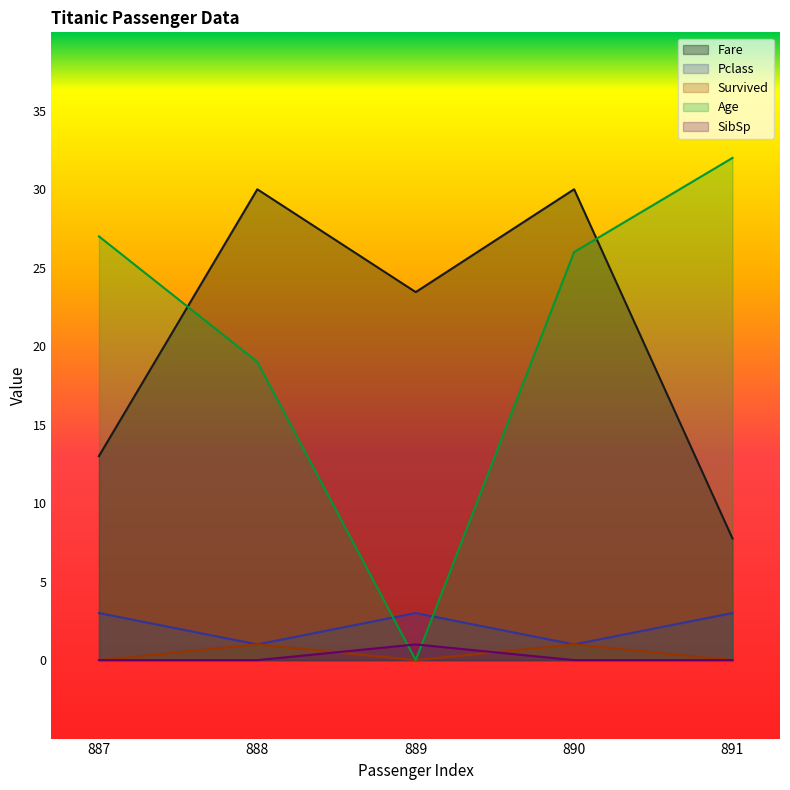

At which category does SibSp reach its first local peak?

889